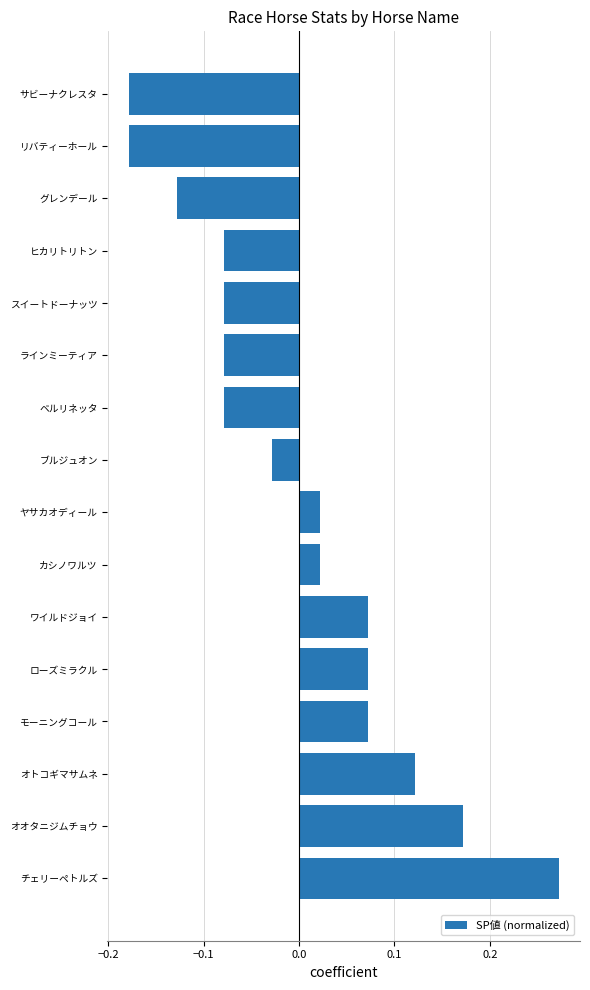

How many values are below zero?

8